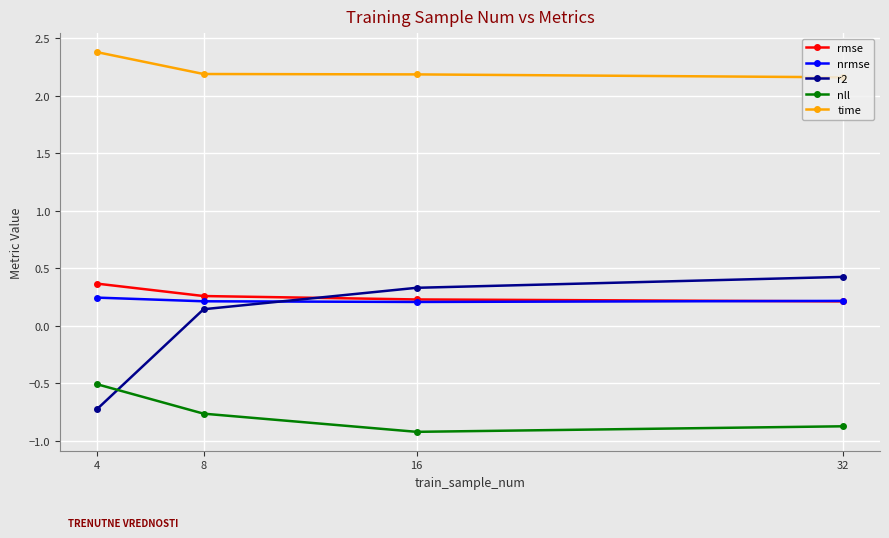

Where do nrmse and r2 first cross each other?

8 and 16